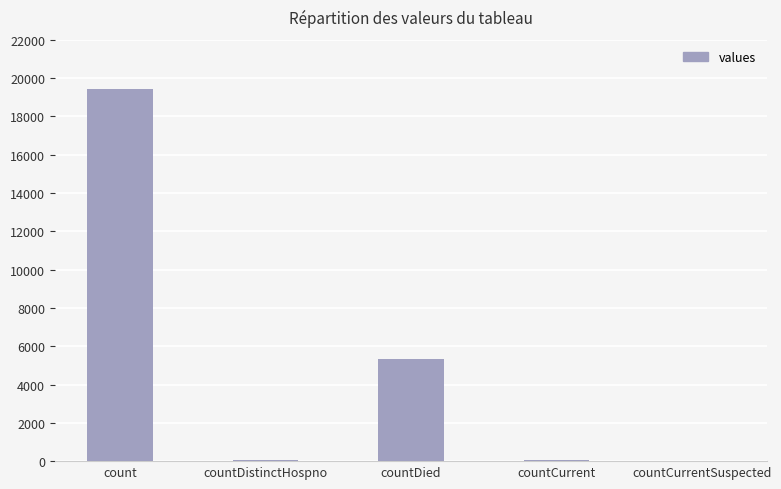

Read the value at countDied.

5357